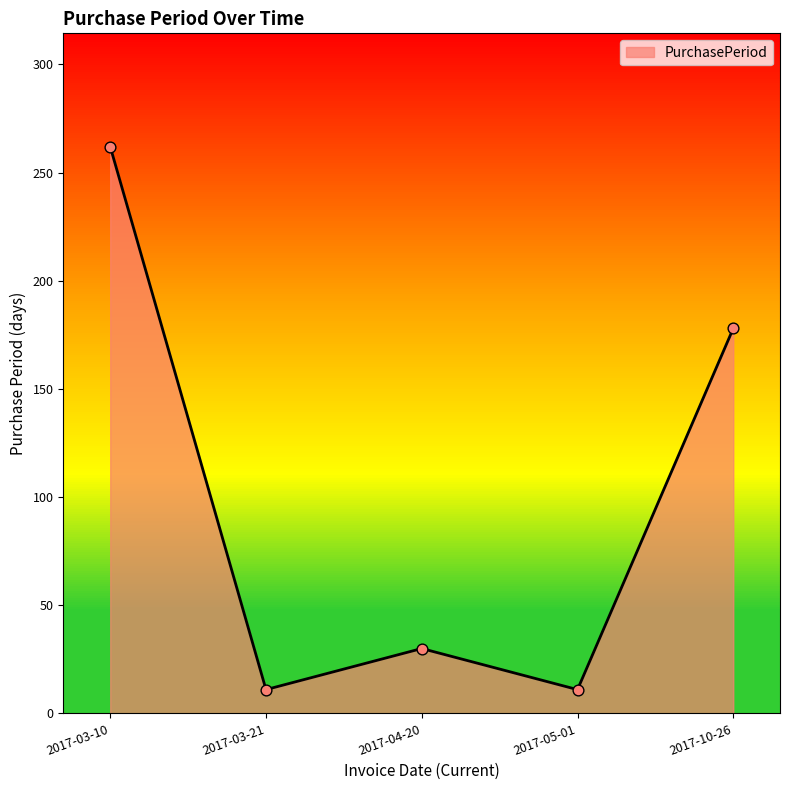

What is the ratio of the value at 2017-05-01 to the value at 2017-10-26?

0.1